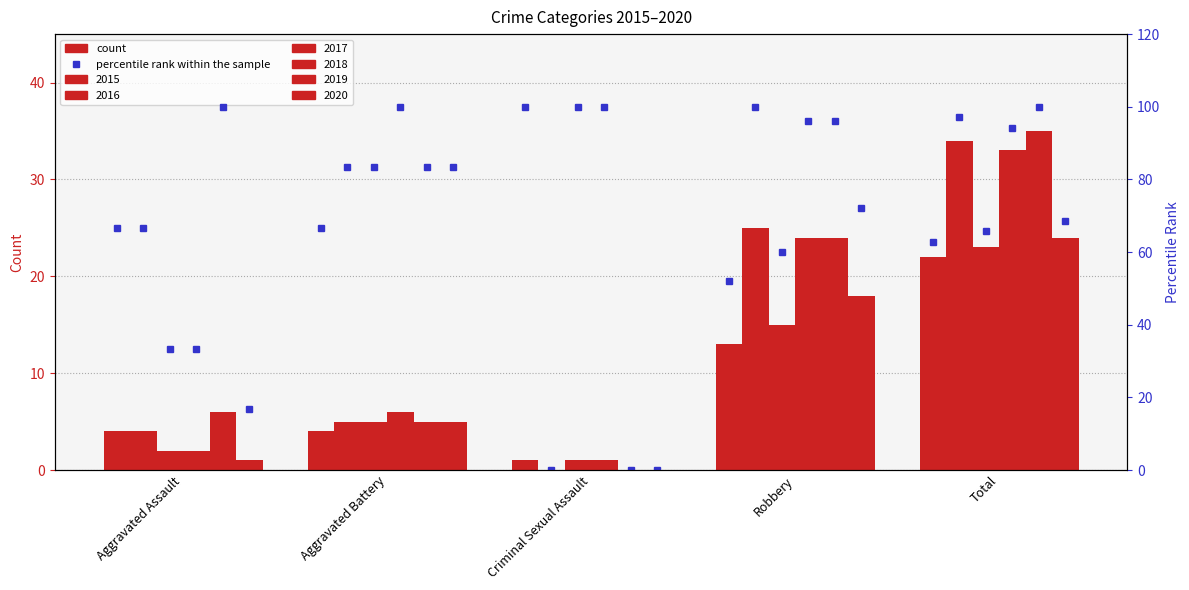

Which series changed the most between Aggravated Battery and Total?

2019